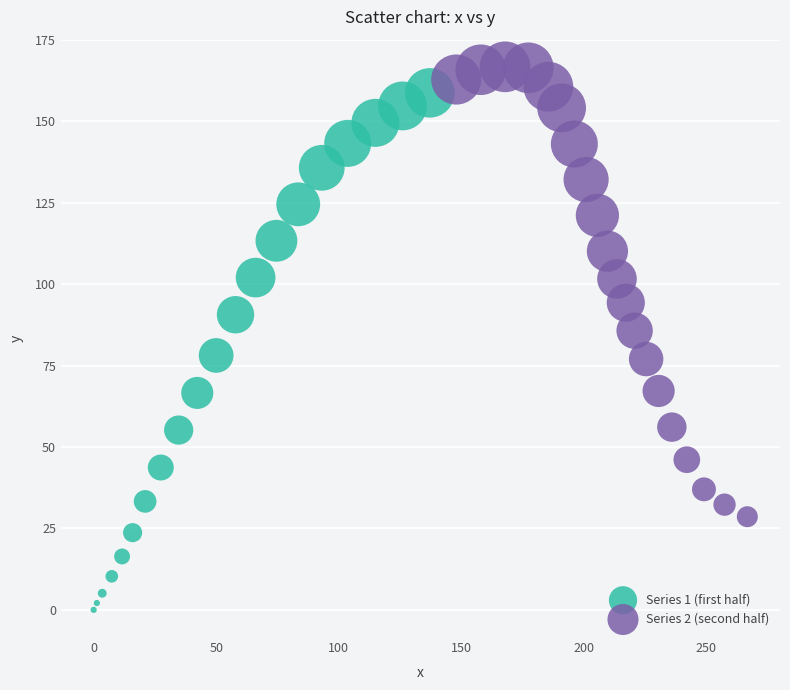

Which series has the largest Y range (max minus min)?

Series 1 (first half)